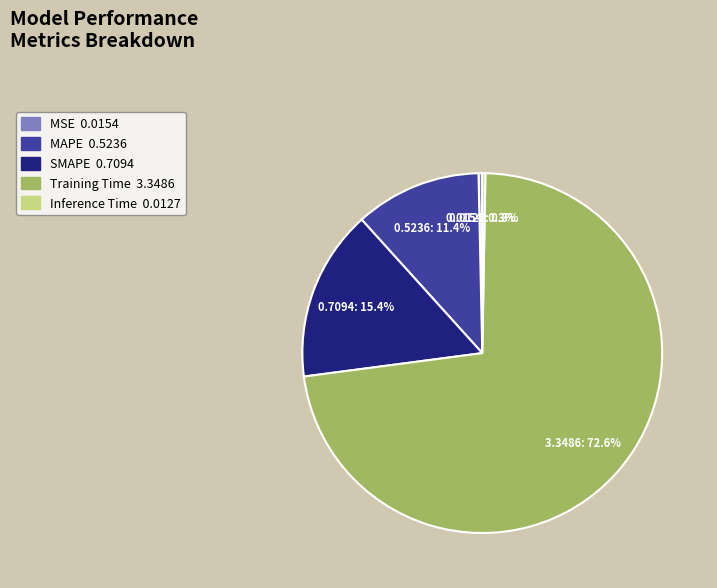

Which has a higher value, MAPE or Training Time?

Training Time